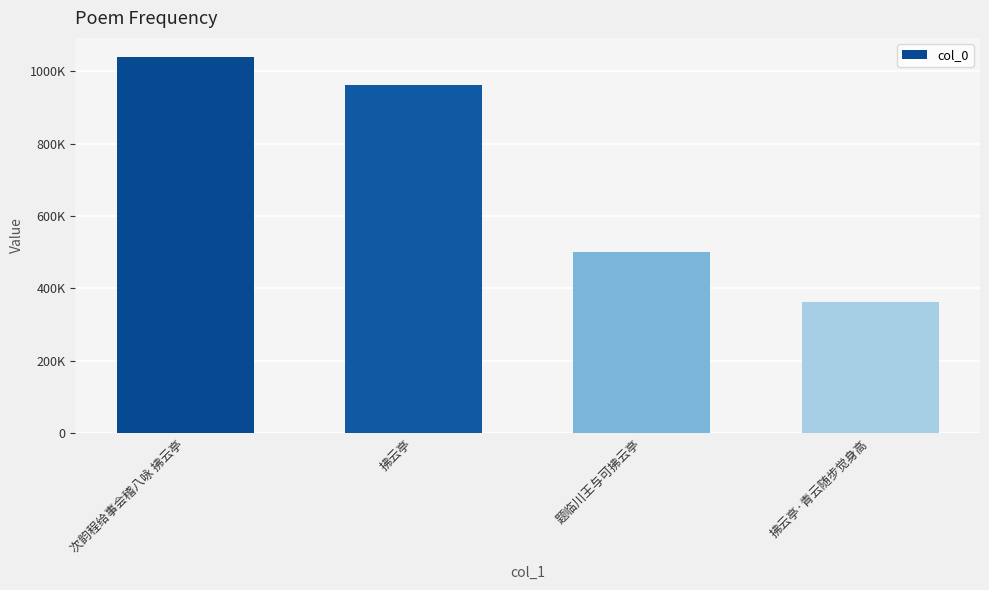

Reading left to right, extract all data points from this chart.

次韵程给事会稽八咏 拂云亭=1040315	拂云亭=962984	题临川王与可拂云亭=501276	拂云亭·青云随步觉身高=361446